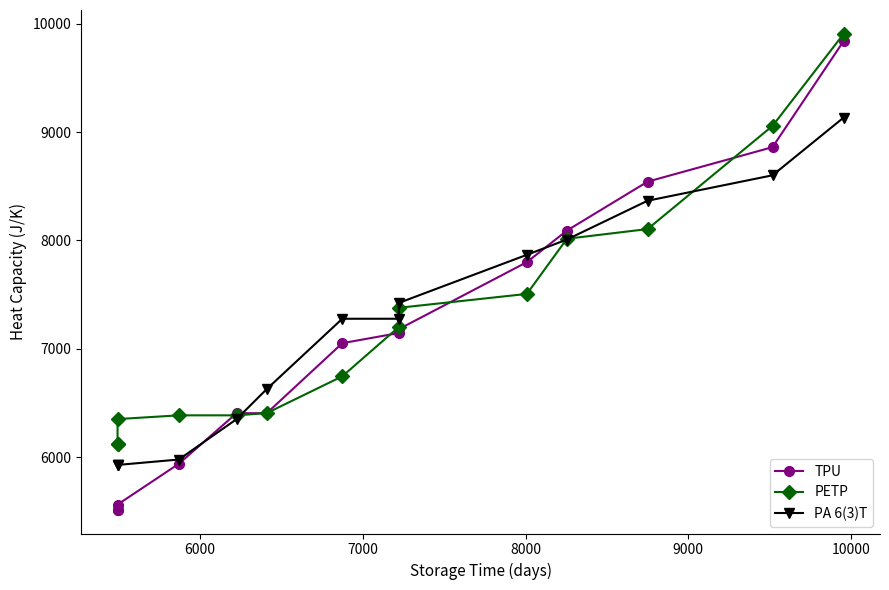

True or false: PA 6(3)T and TPU intersect in this chart.

True